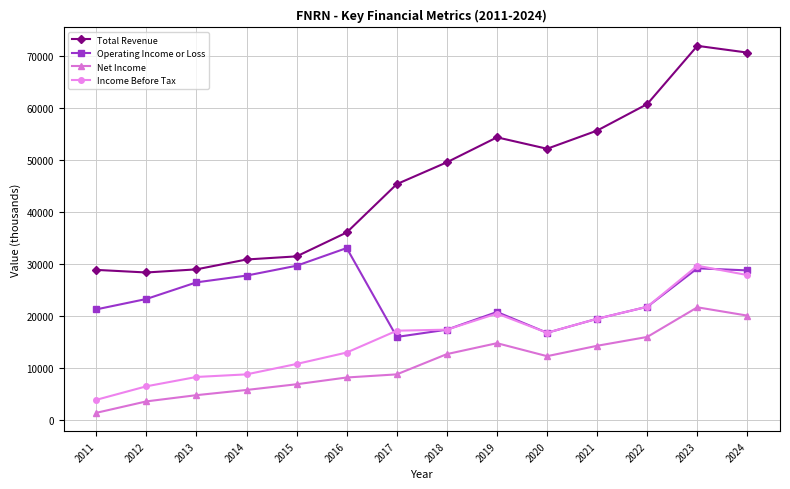

The value of Net Income at 2017 is 8700. True or false?

True